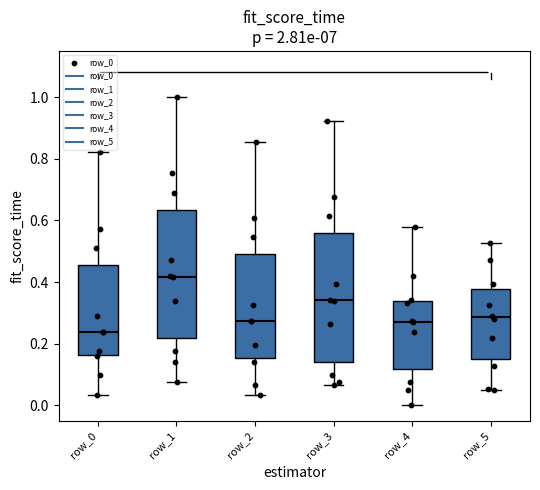

Reading left to right, read every box against the y-axis: the position of its median line, the range the box covers, and the ends of its whiskers. The values are not printed on the chart, so give them approximately, as read against the axis.

row_0: median 0.24, box 0.16 to 0.46, whiskers 0.04 to 0.82
row_1: median 0.42, box 0.22 to 0.64, whiskers 0.08 to 1.00
row_2: median 0.28, box 0.16 to 0.50, whiskers 0.04 to 0.86
row_3: median 0.34, box 0.14 to 0.56, whiskers 0.06 to 0.92
row_4: median 0.28, box 0.12 to 0.34, whiskers 0.00 to 0.58
row_5: median 0.28, box 0.16 to 0.38, whiskers 0.04 to 0.52